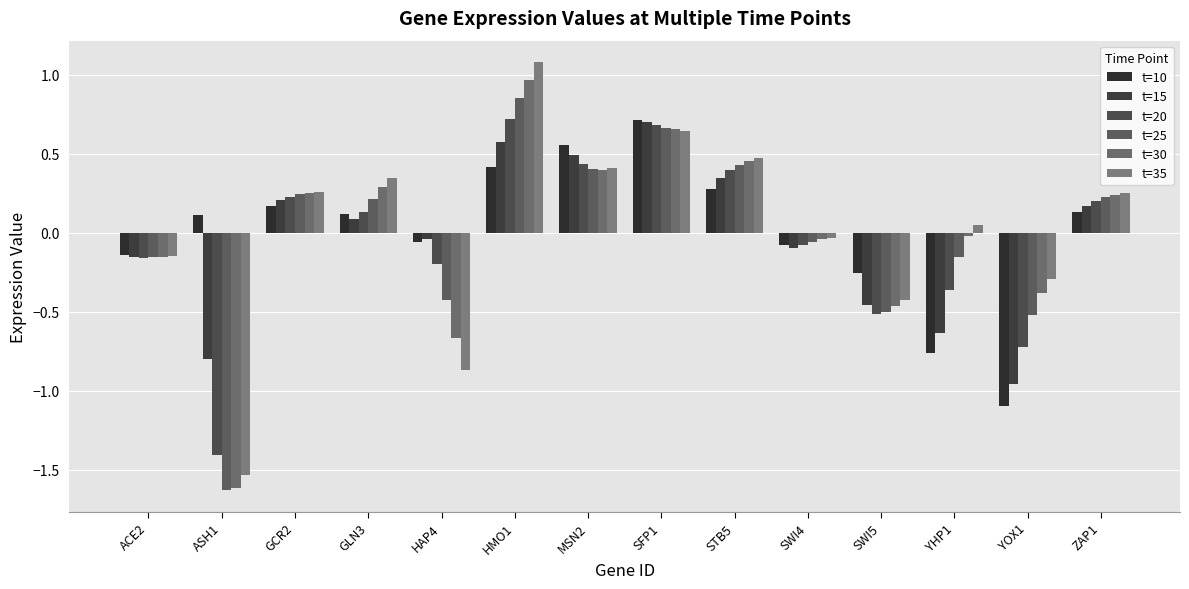

What value does the t=15 series have at HMO1?

0.6